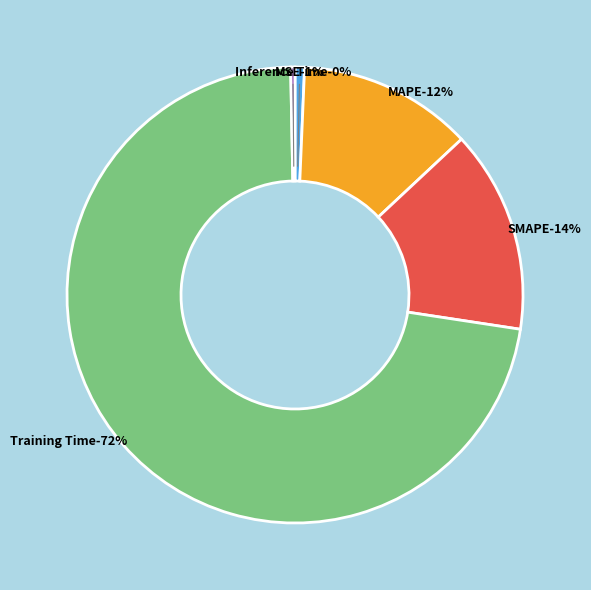

How many slices are in this pie chart?

5